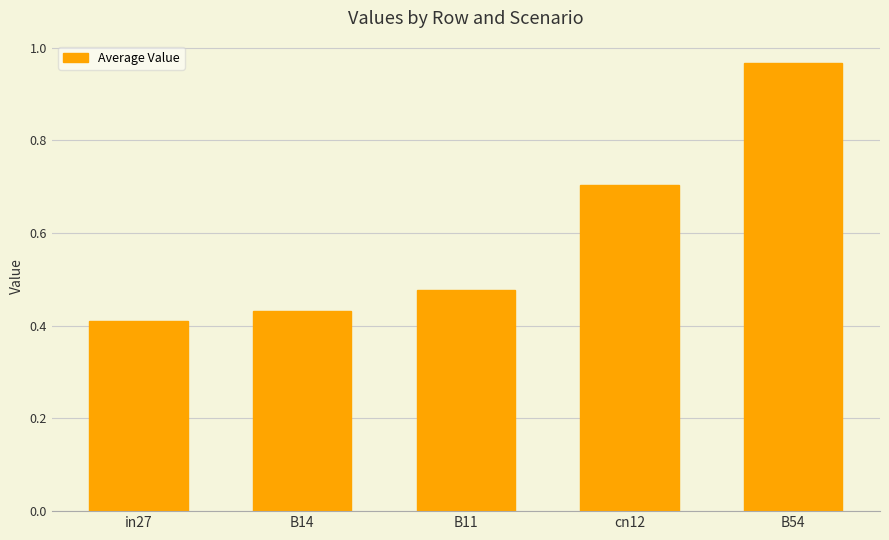

Which label corresponds to the largest value in the chart?

B54